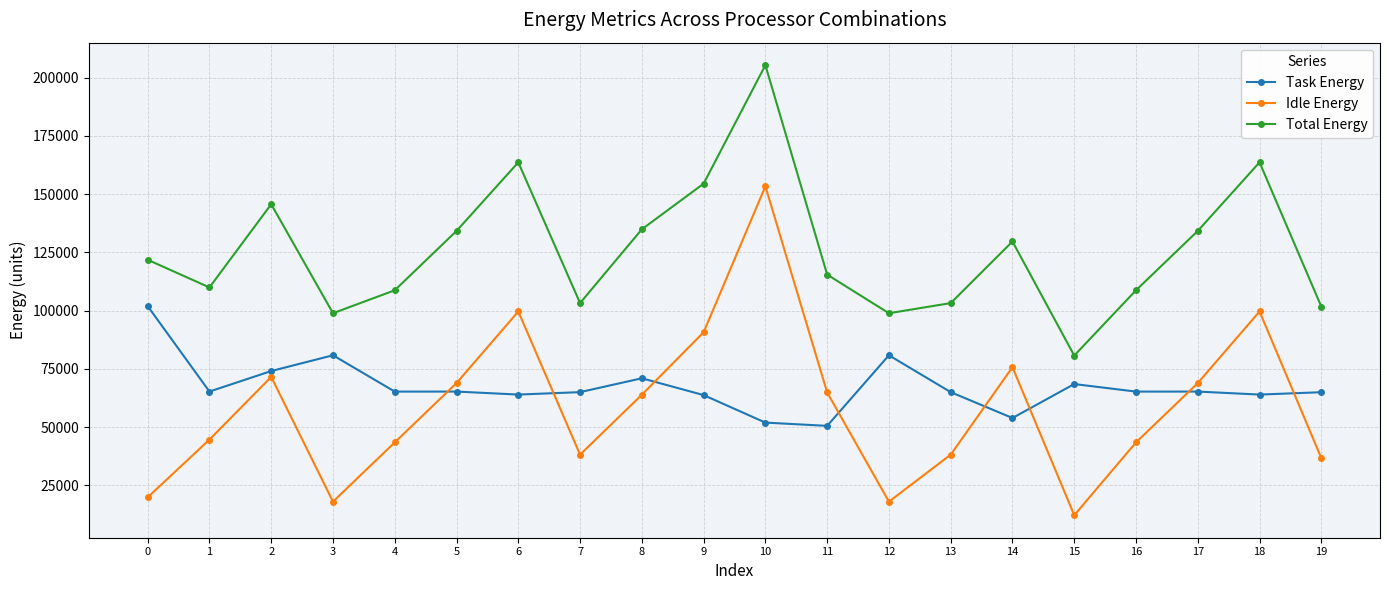

What is the total value across all series at 2?

291366.3